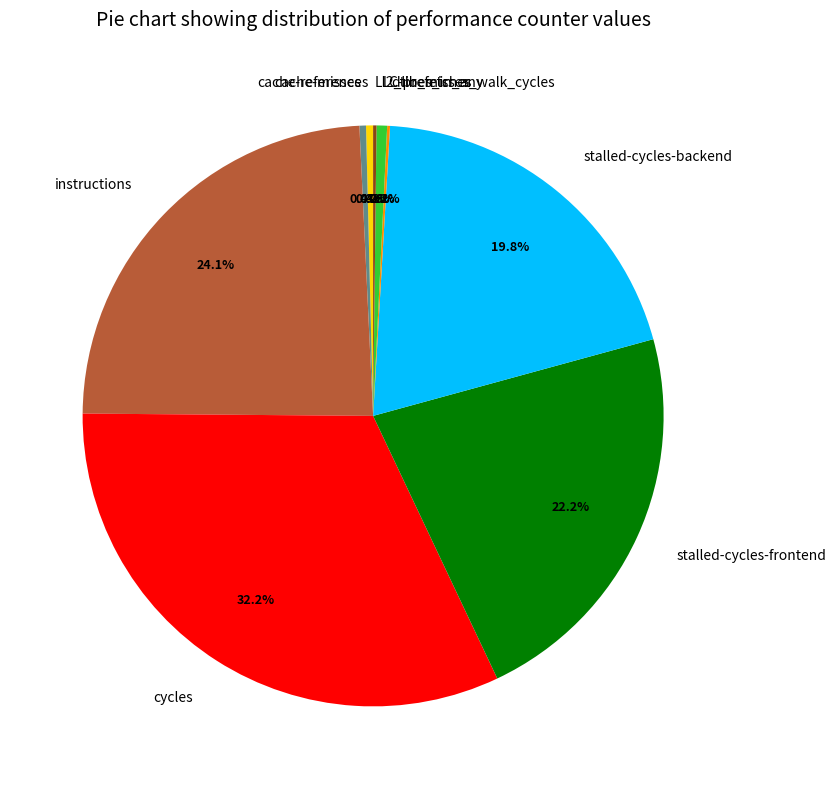

What is the largest slice in the pie chart?

cycles